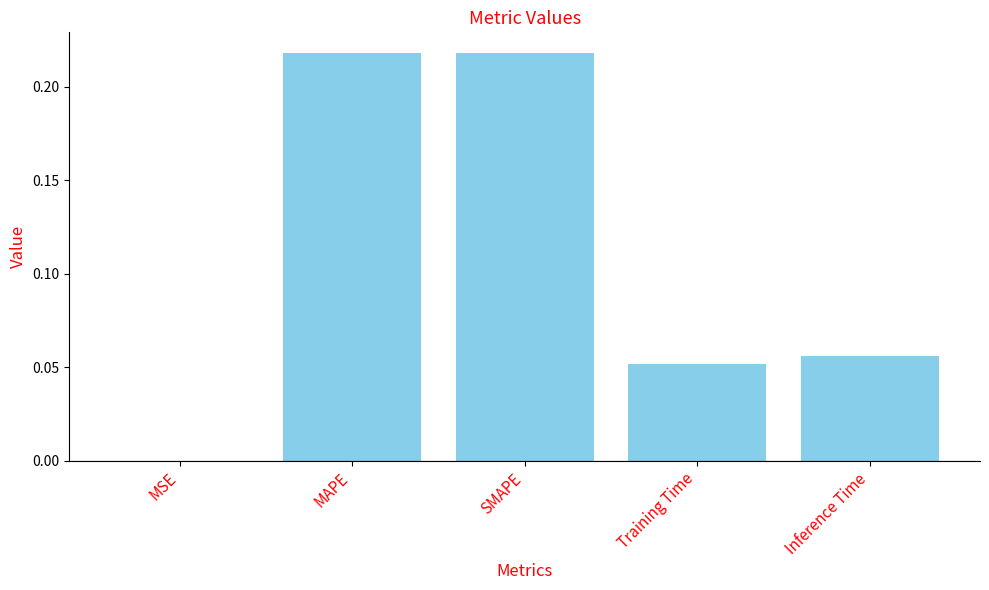

Between MSE and SMAPE, which is larger?

SMAPE